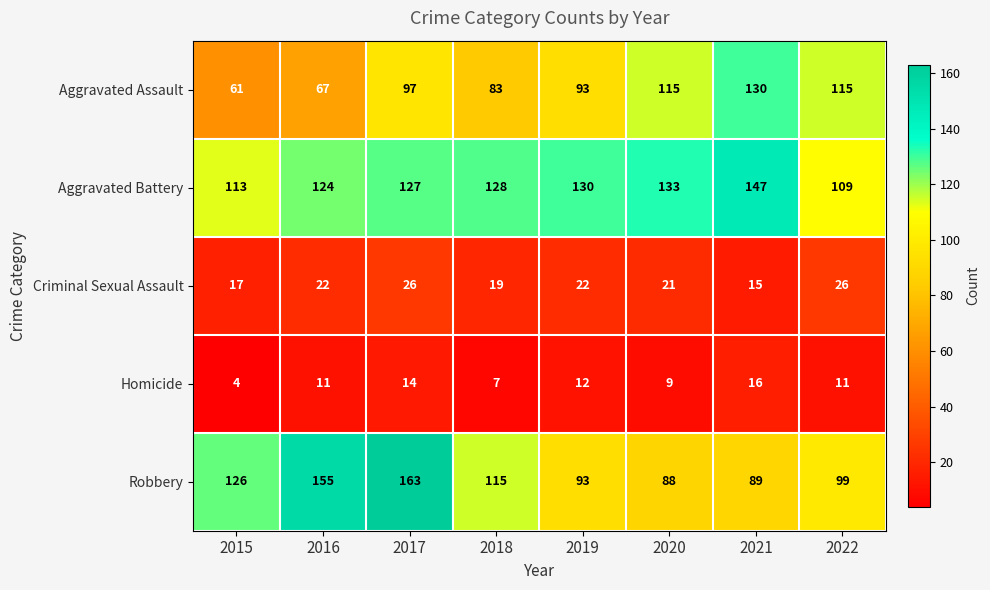

The value of Criminal Sexual Assault at 2018 is 19. True or false?

True